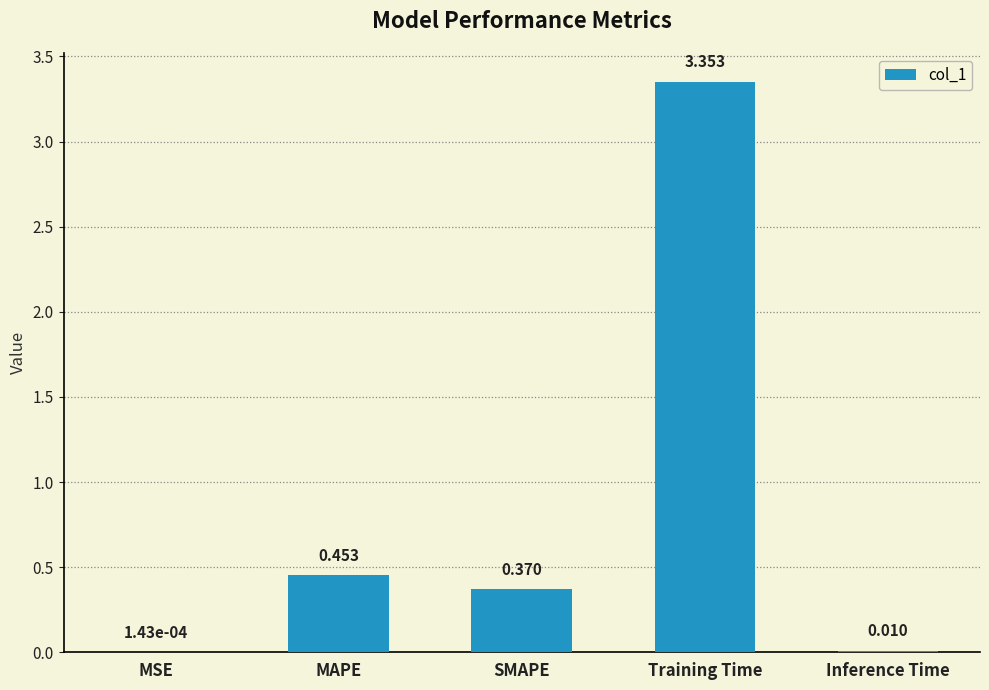

Which has a higher value, SMAPE or Inference Time?

SMAPE